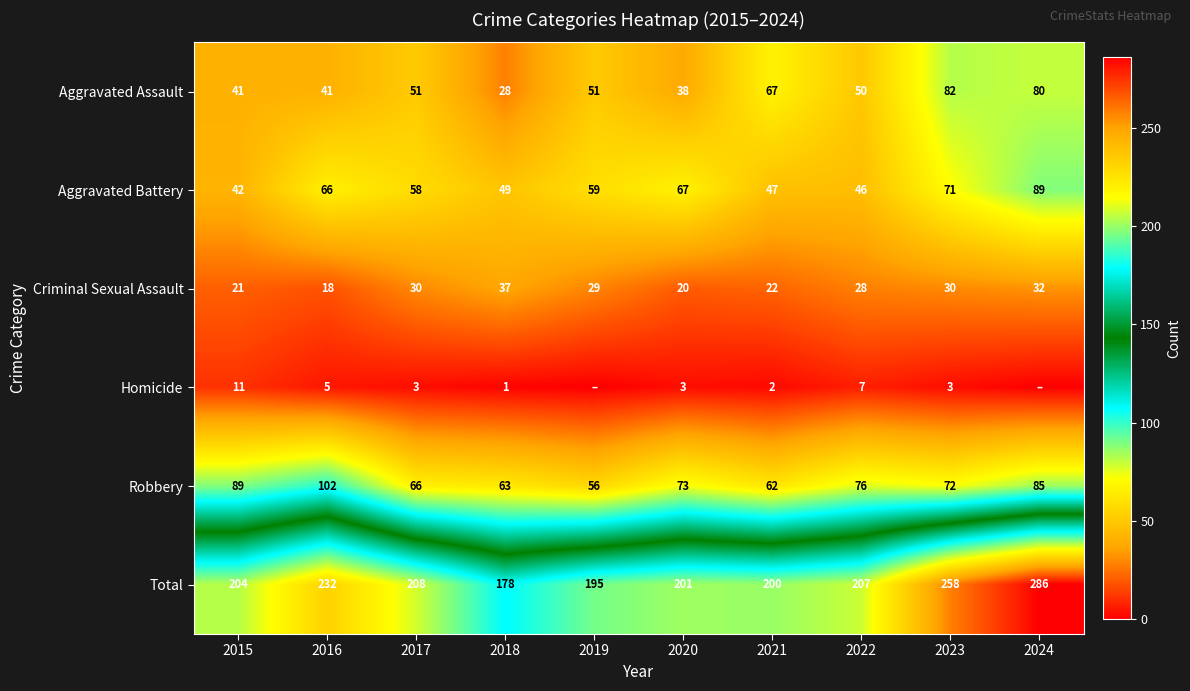

Rank the series at 2020 from lowest to highest value.

Homicide, Criminal Sexual Assault, Aggravated Assault, Aggravated Battery, Robbery, Total